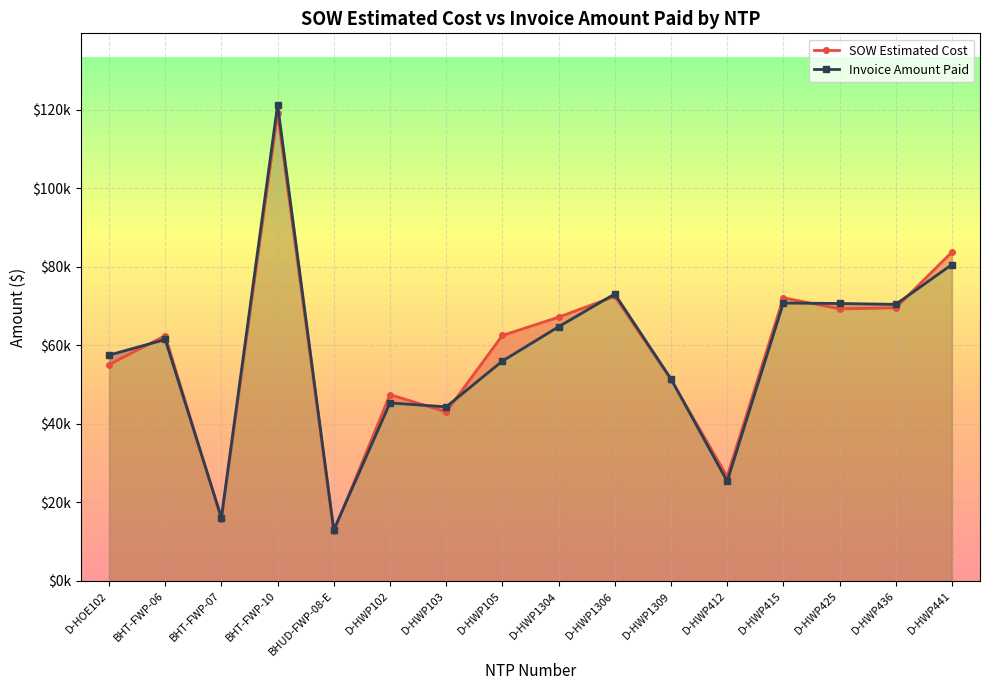

Which series ends up on top after the final intersection of SOW Estimated Cost and Invoice Amount Paid?

SOW Estimated Cost